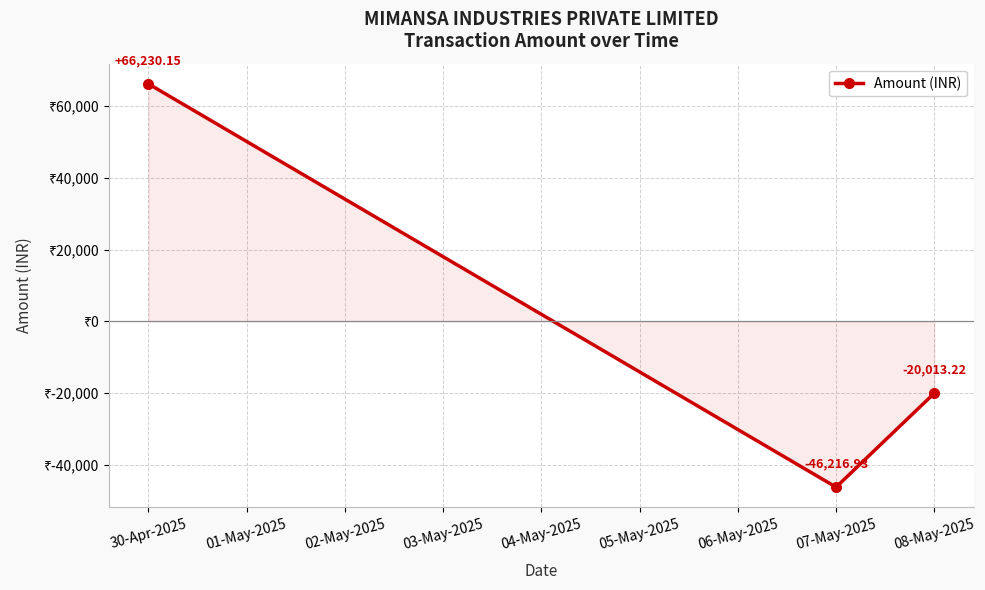

Which has a higher value, 07-May-2025 or 30-Apr-2025?

30-Apr-2025